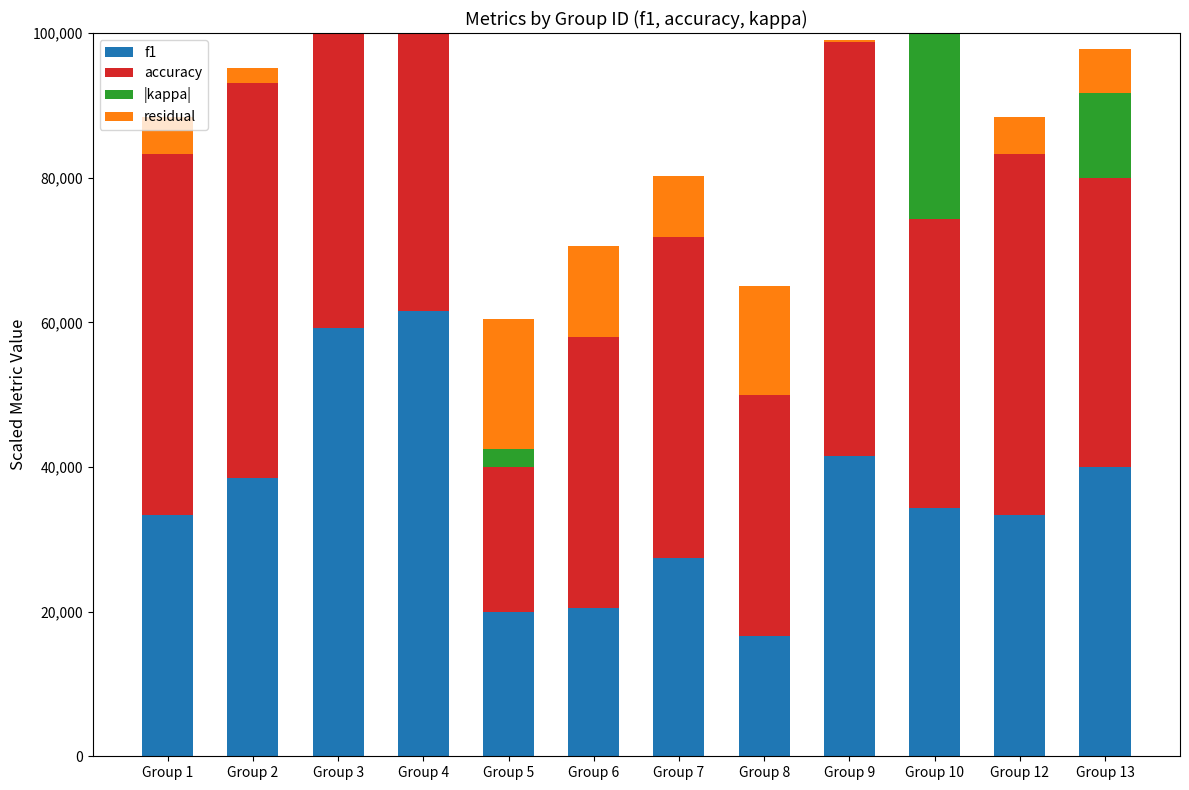

What is the highest value of the residual series?

18000.0